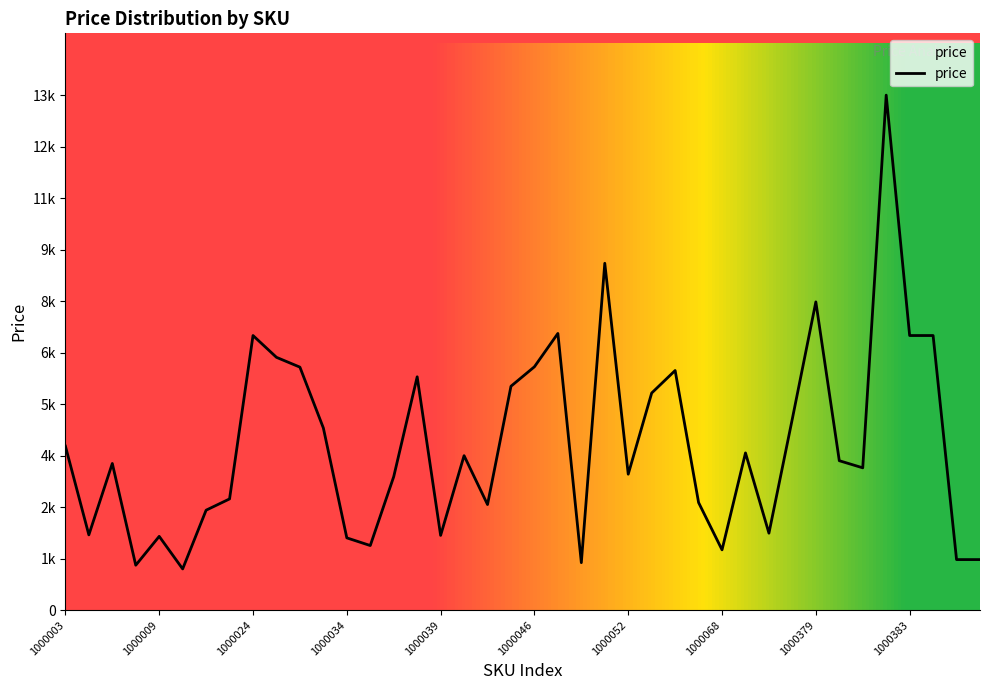

Does the chart display data point markers on the line(s)?

No